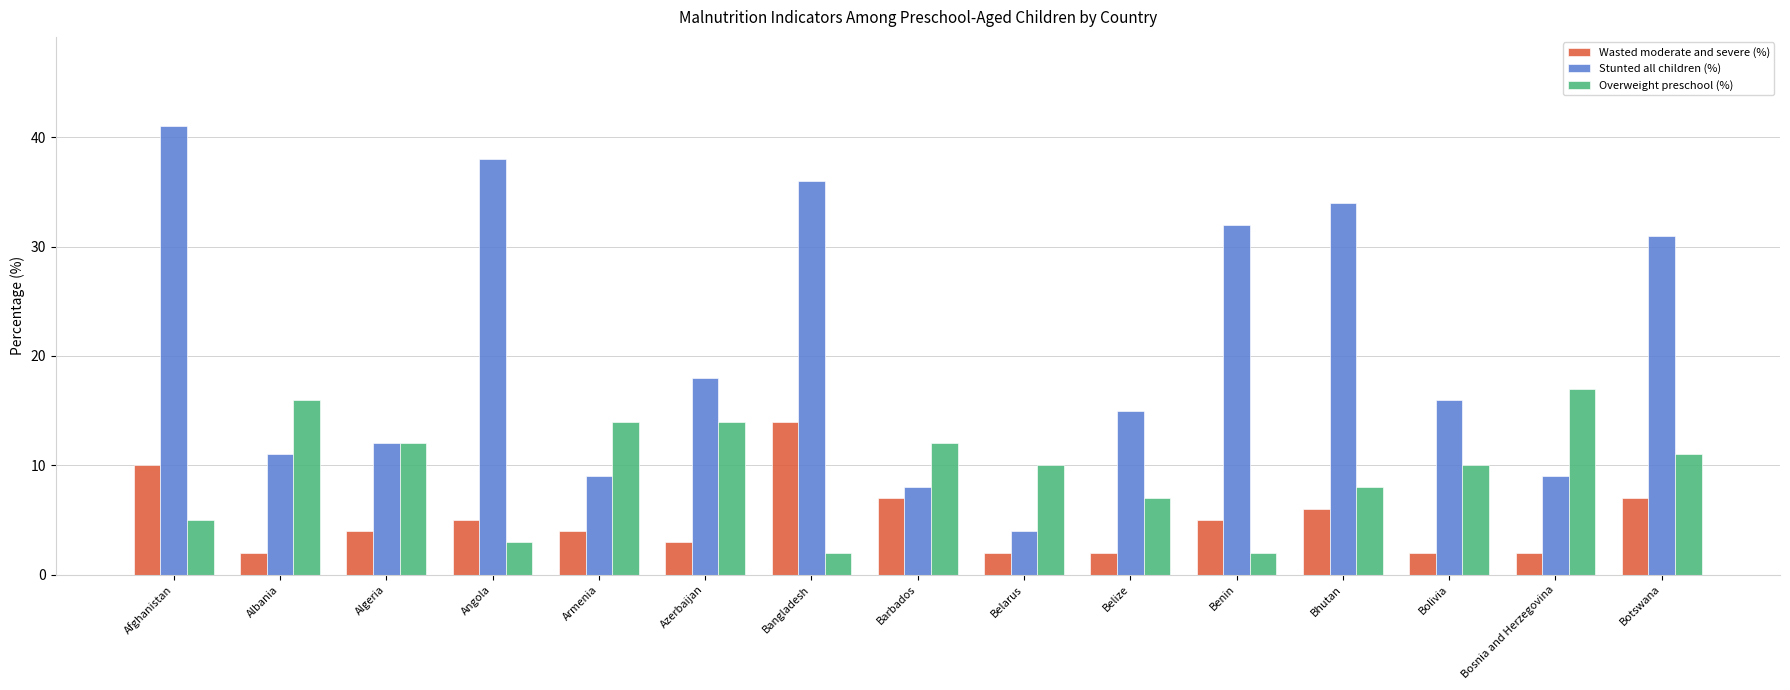

Reading left to right, what are all the values shown in this chart?

Wasted moderate and severe (%): Afghanistan=10	Albania=2	Algeria=4	Angola=5	Armenia=4	Azerbaijan=3	Bangladesh=14	Barbados=7	Belarus=2	Belize=2	Benin=5	Bhutan=6	Bolivia=2	Bosnia and Herzegovina=2	Botswana=7
Stunted all children (%): Afghanistan=41	Albania=11	Algeria=12	Angola=38	Armenia=9	Azerbaijan=18	Bangladesh=36	Barbados=8	Belarus=4	Belize=15	Benin=32	Bhutan=34	Bolivia=16	Bosnia and Herzegovina=9	Botswana=31
Overweight preschool (%): Afghanistan=5	Albania=16	Algeria=12	Angola=3	Armenia=14	Azerbaijan=14	Bangladesh=2	Barbados=12	Belarus=10	Belize=7	Benin=2	Bhutan=8	Bolivia=10	Bosnia and Herzegovina=17	Botswana=11